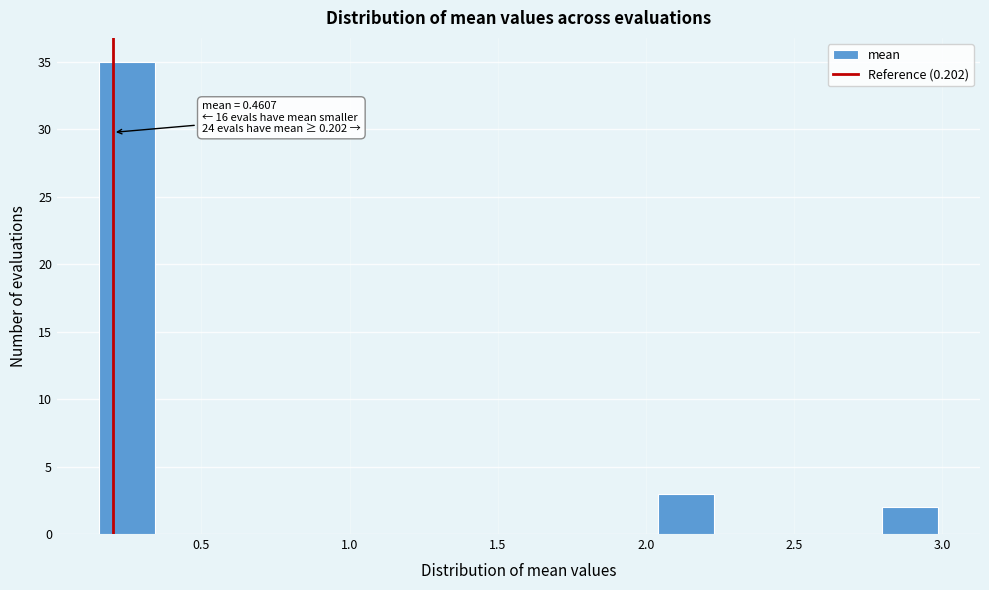

Around what value on the x-axis is the tallest bar? Give the approximate position of its centre, as read against the axis.

0.25